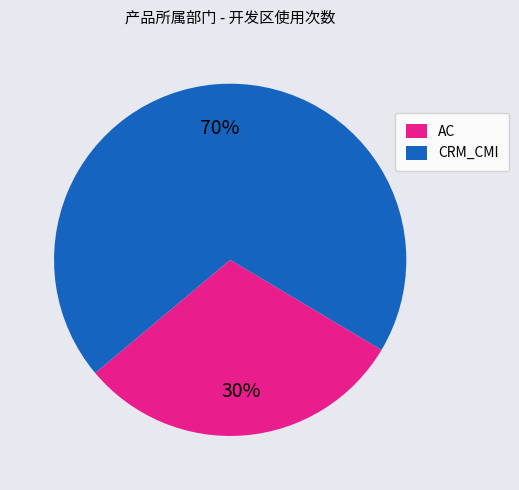

Combined, do AC and CRM_CMI account for over 50%?

Yes